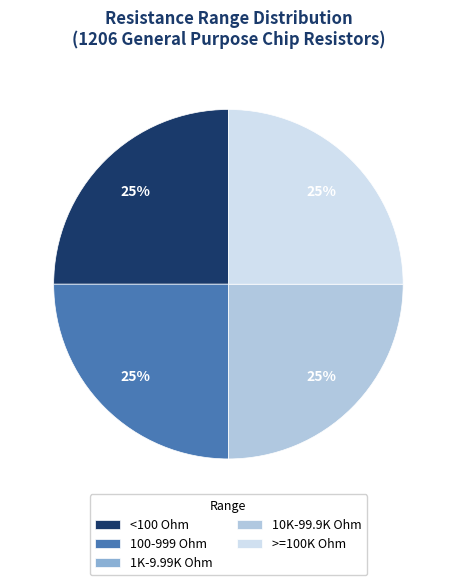

Is it true that 10K-99.9K Ohm is 15% of the pie?

False